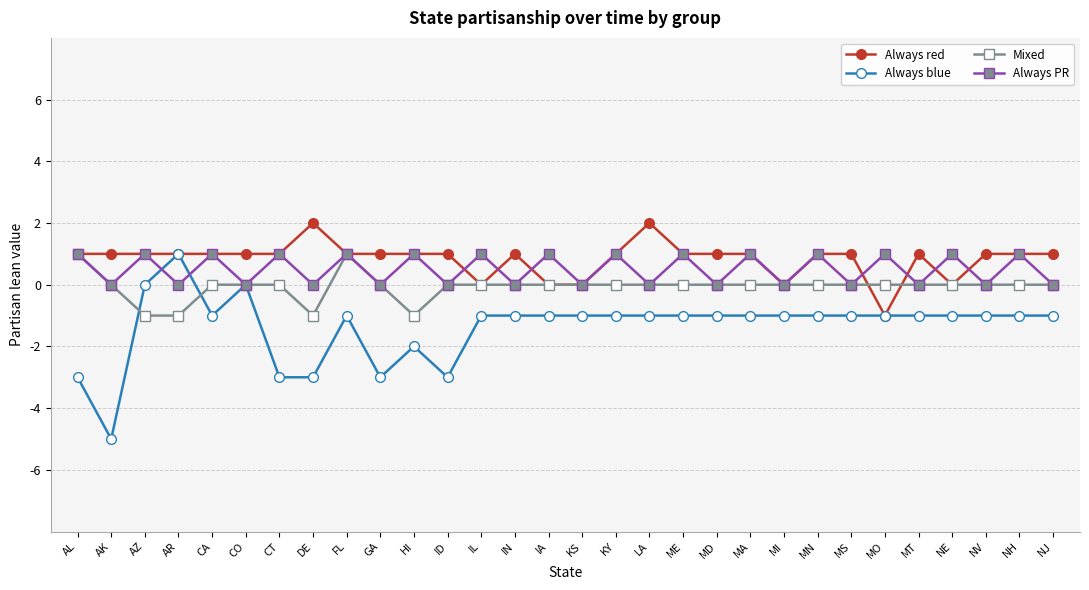

What is the label of the 8th point from the right?

MN